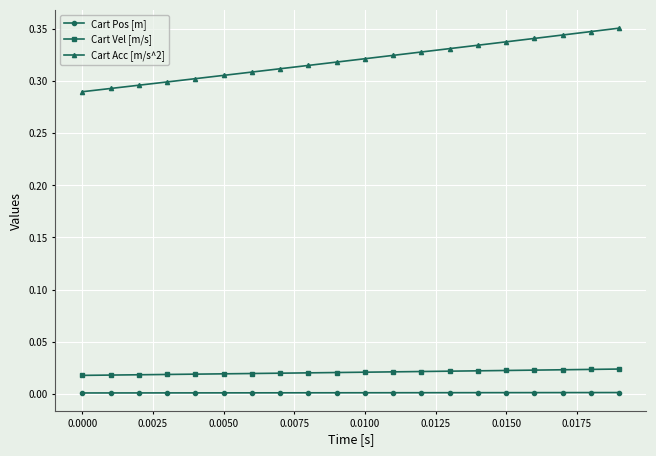

Which series has the largest range (max minus min)?

Cart Acc [m/s^2]